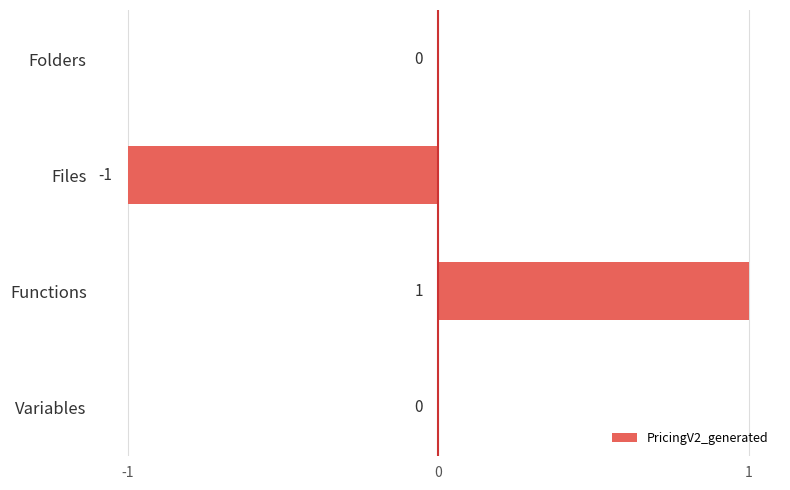

The value at Variables is 1. True or false?

False